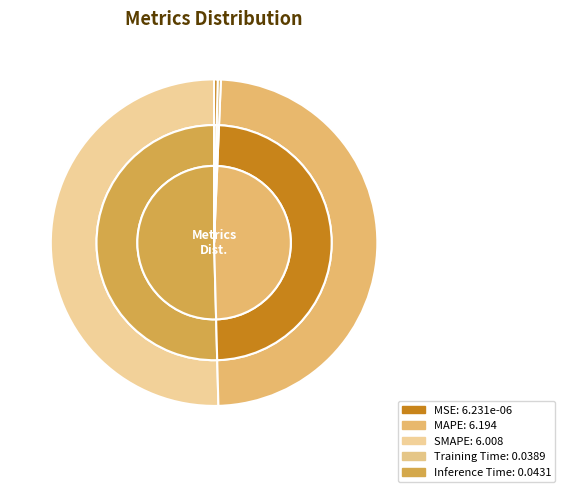

Does Inference Time account for over 50% of the chart?

No